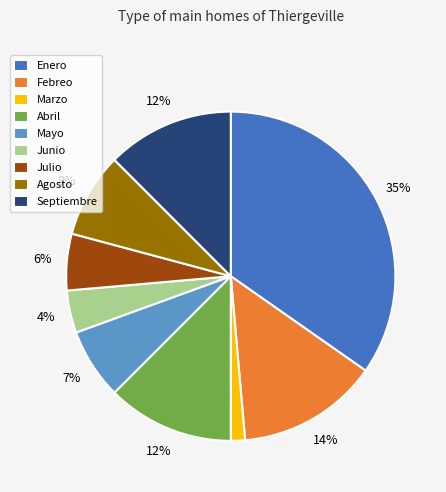

Which slice is the smallest?

Marzo